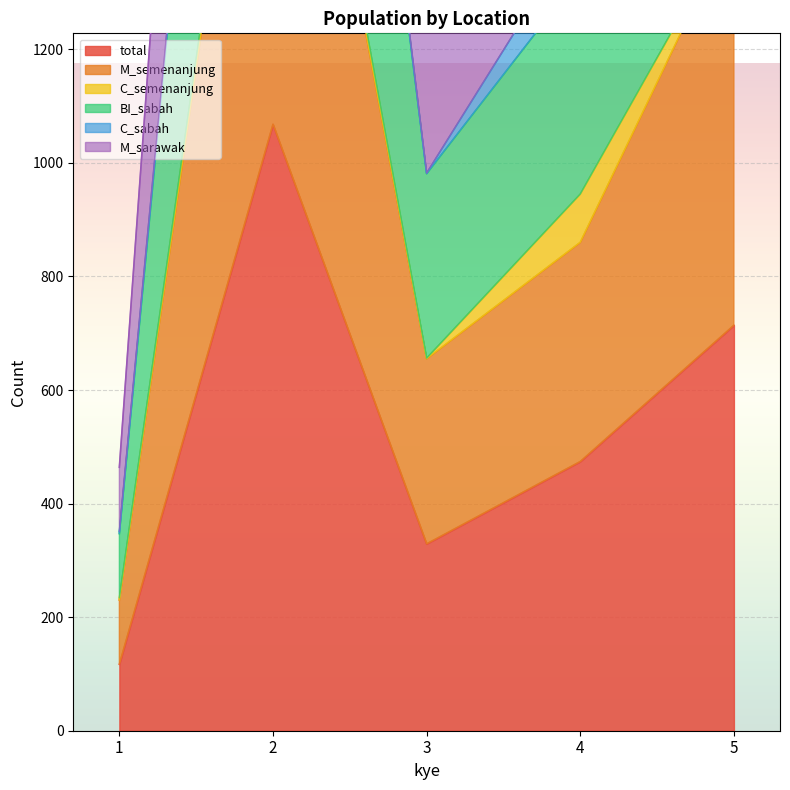

At which label does BI_sabah reach its minimum?

1